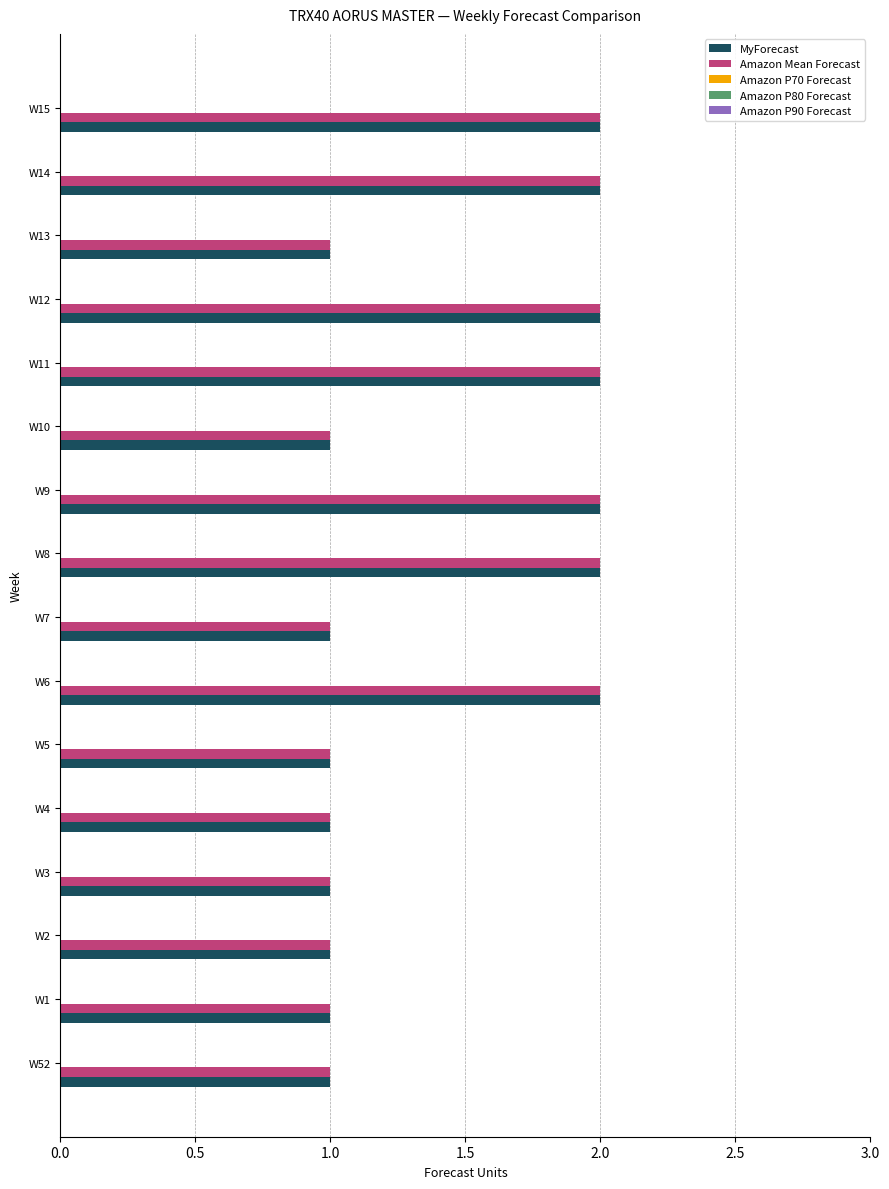

The value of Amazon Mean Forecast at W14 is 2. True or false?

True